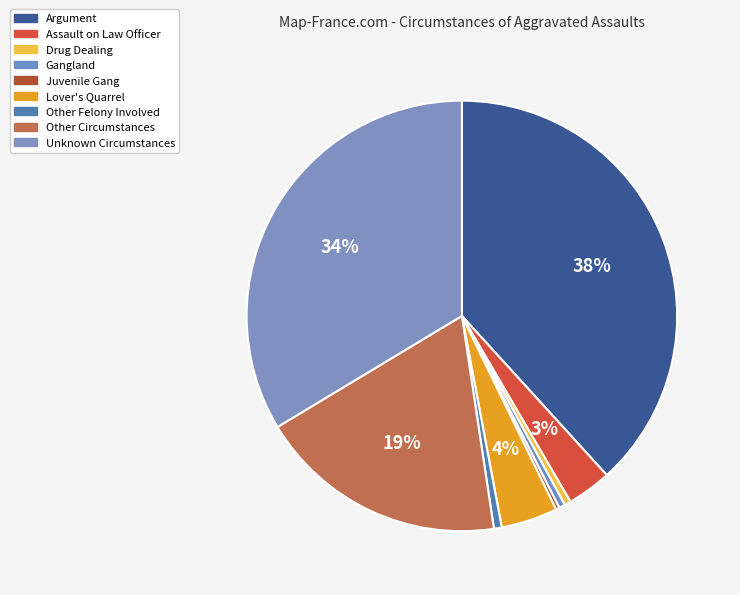

Between Juvenile Gang and Argument, which is larger?

Argument